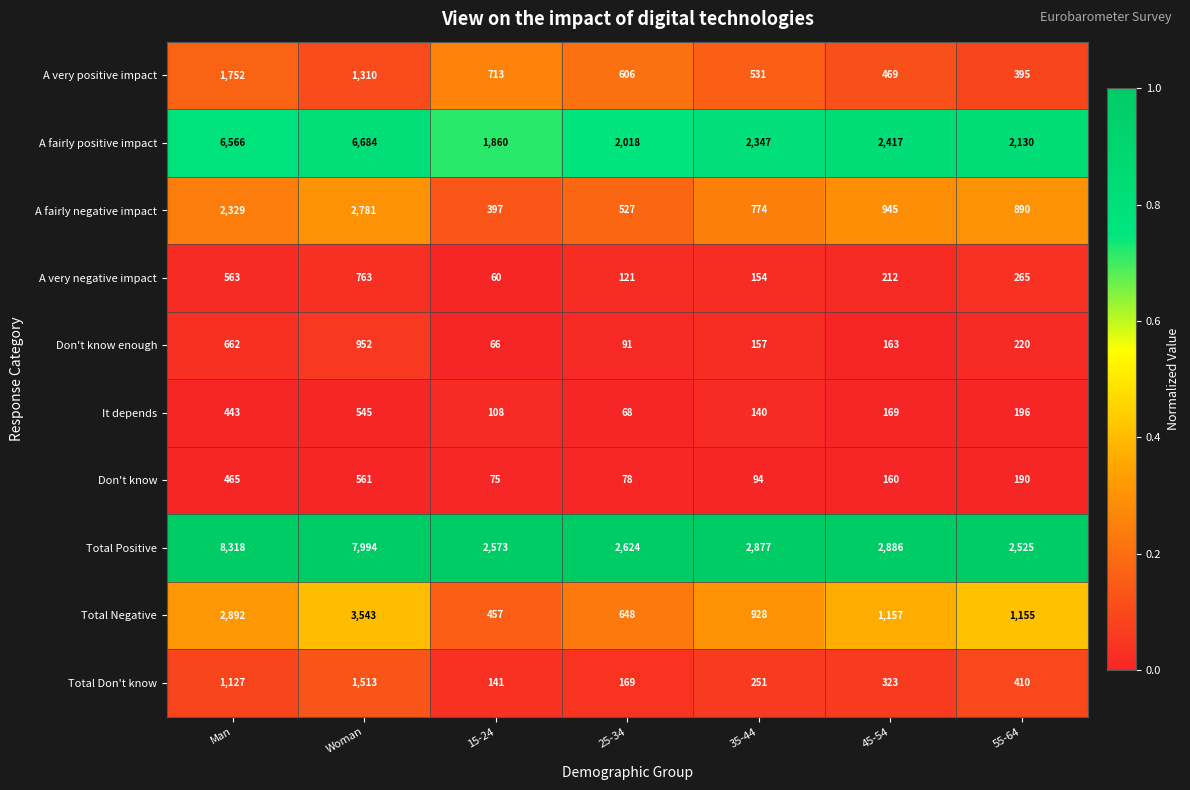

The value of Total Positive at Man is 8318. True or false?

True